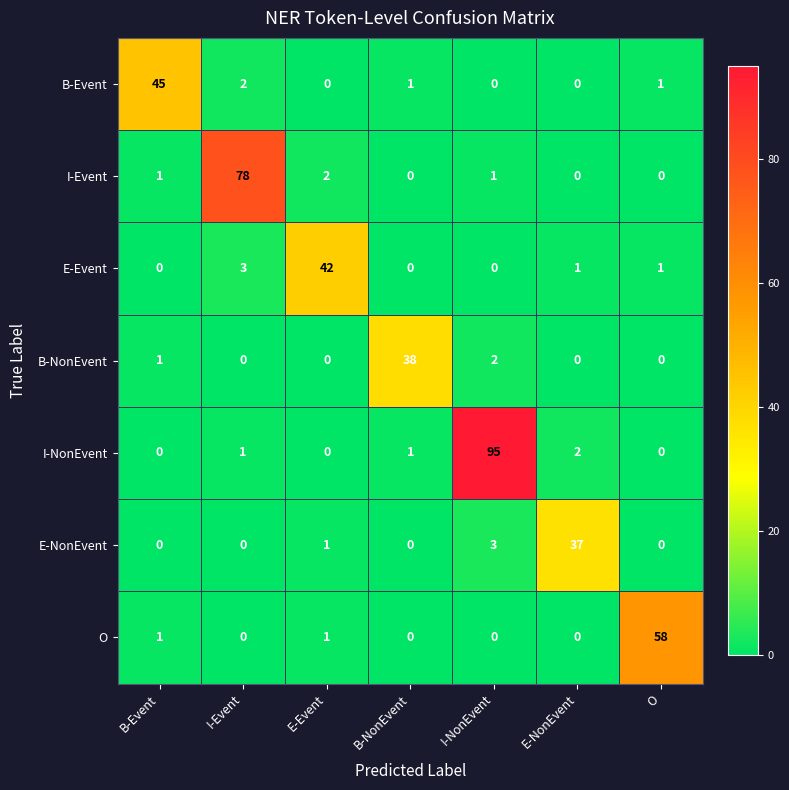

Where does the B-Event series first go above 1?

B-Event